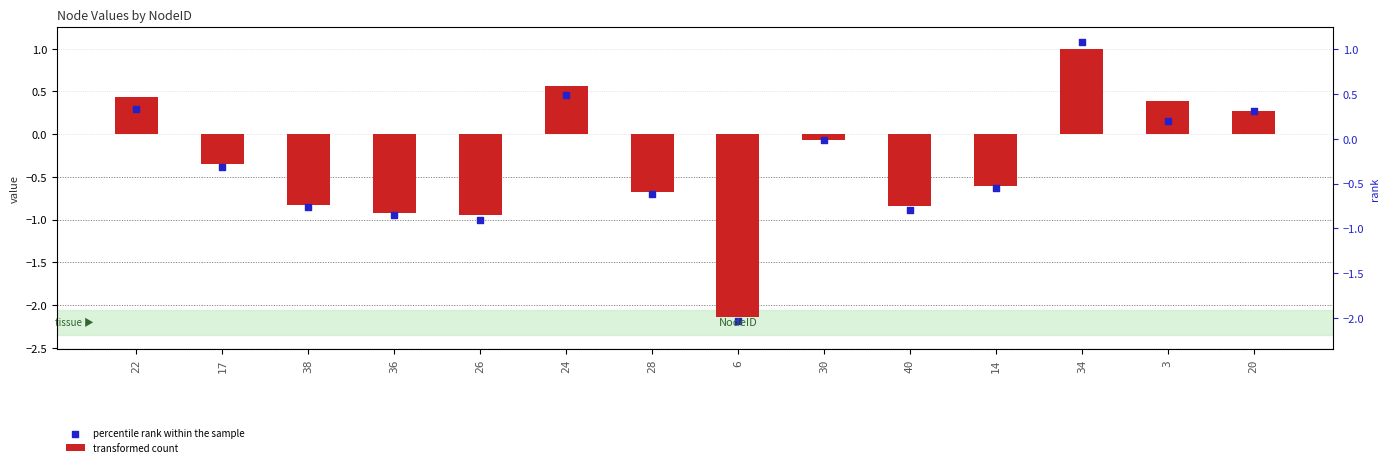

Which series contains the highest Y value?

percentile rank within the sample